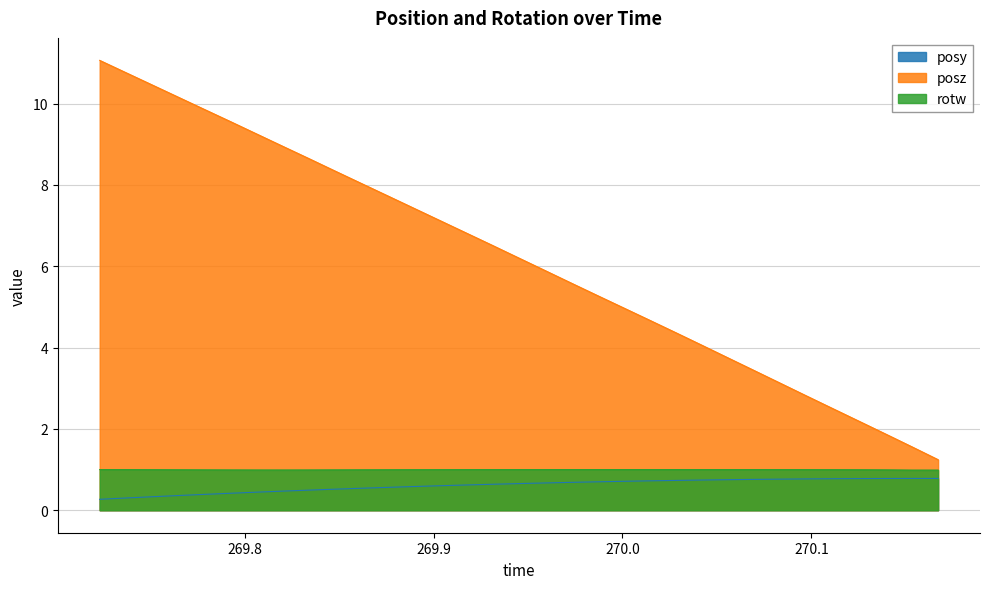

Which series changed the most between 269.8617 and 269.9863?

posz